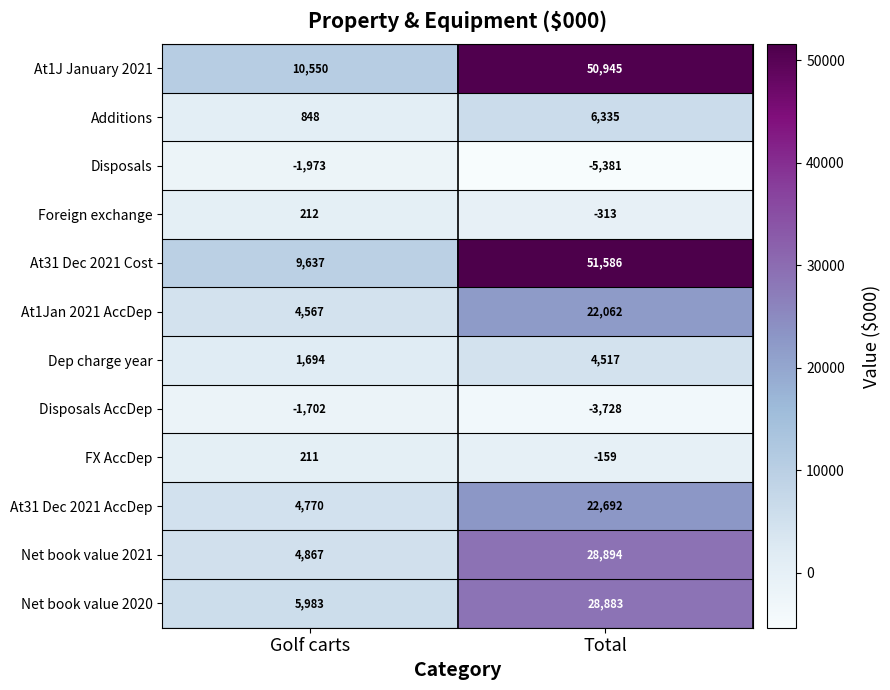

What is the difference between the maximum and minimum values in the At31 Dec 2021 AccDep series?

17922